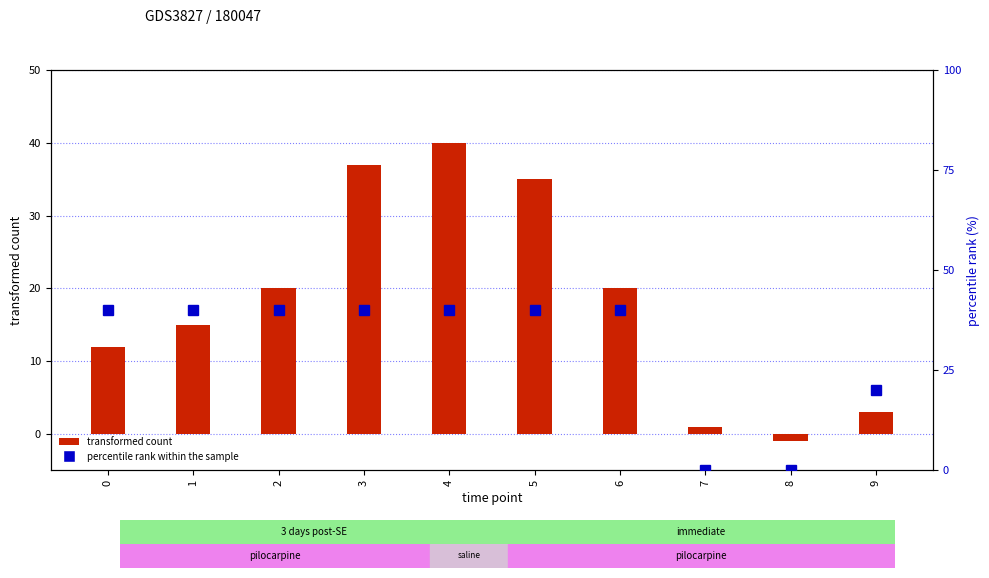

Rank the series by their average value, from lowest to highest.

transformed count, percentile rank within the sample